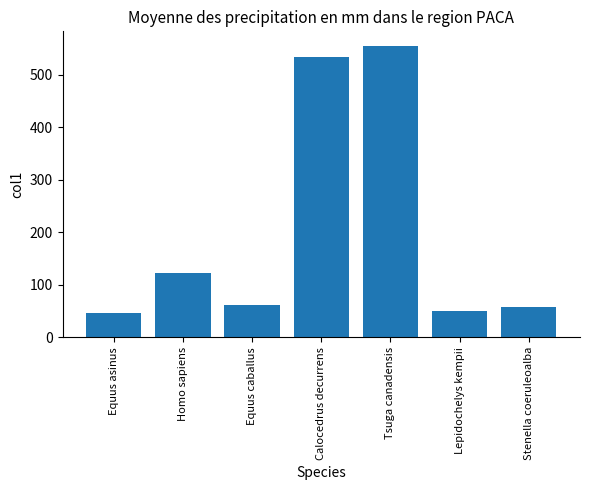

Between Homo sapiens and Lepidochelys kempii, which is larger?

Homo sapiens